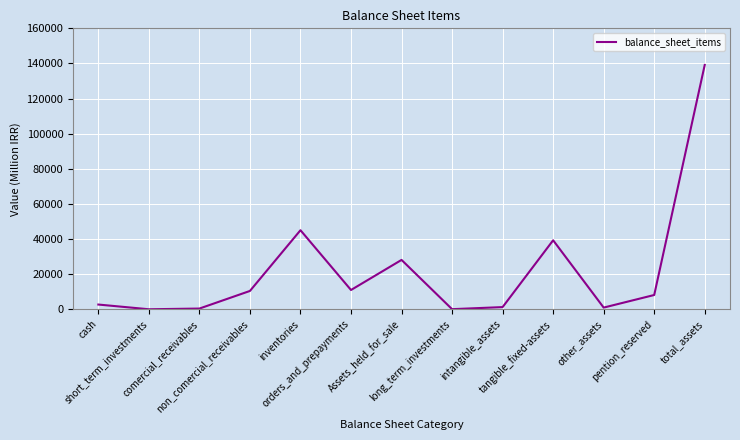

Between orders_and_prepayments and short_term_investments, which is larger?

orders_and_prepayments